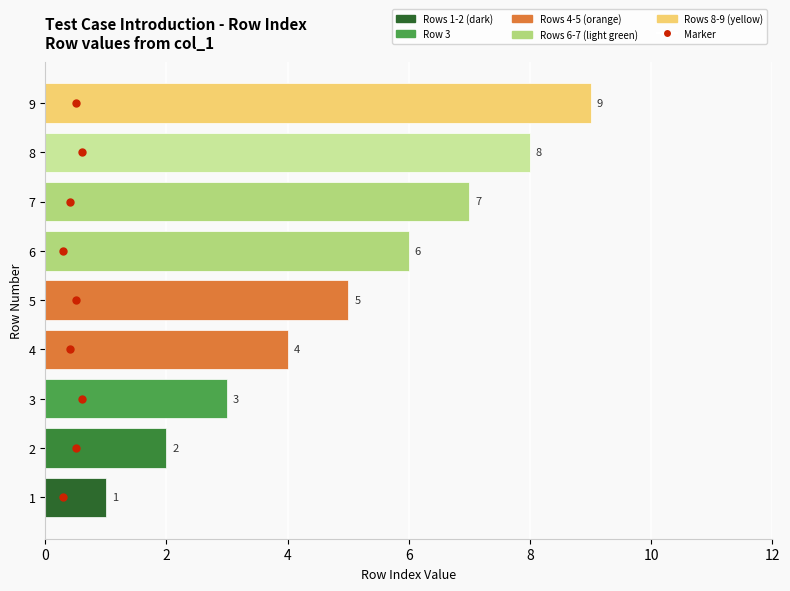

What is the smallest value displayed?

1